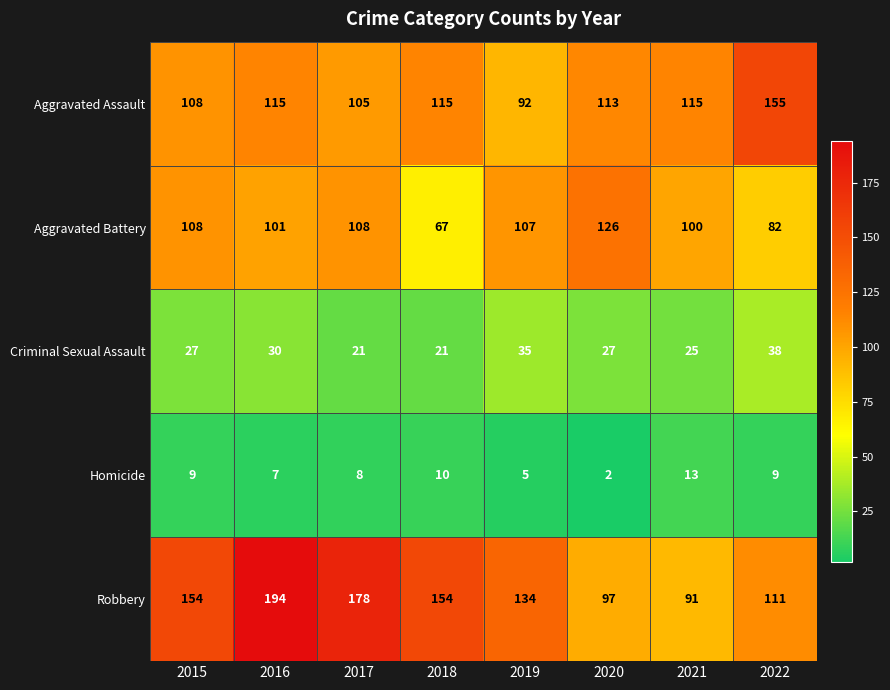

Which series has the largest range (max minus min)?

Robbery